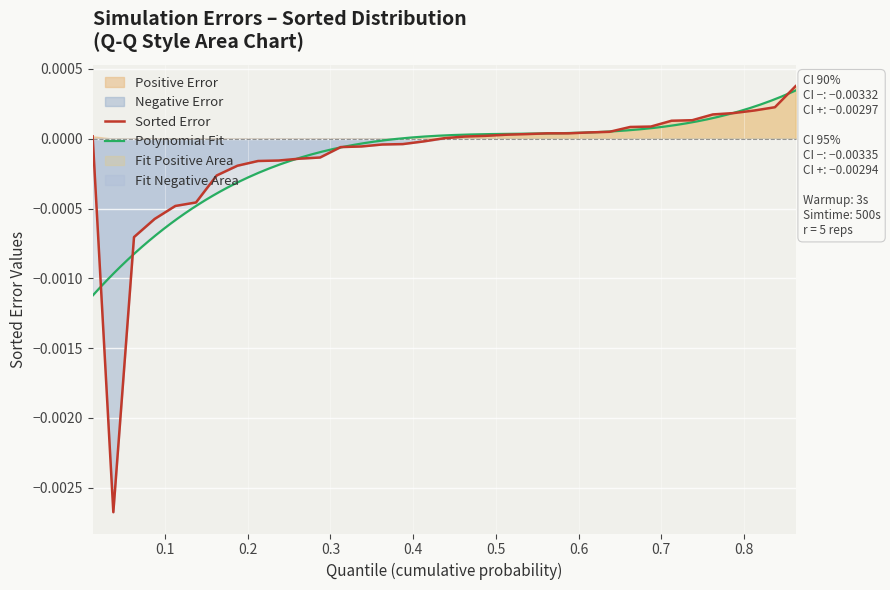

Which category has the highest value across all series?

35